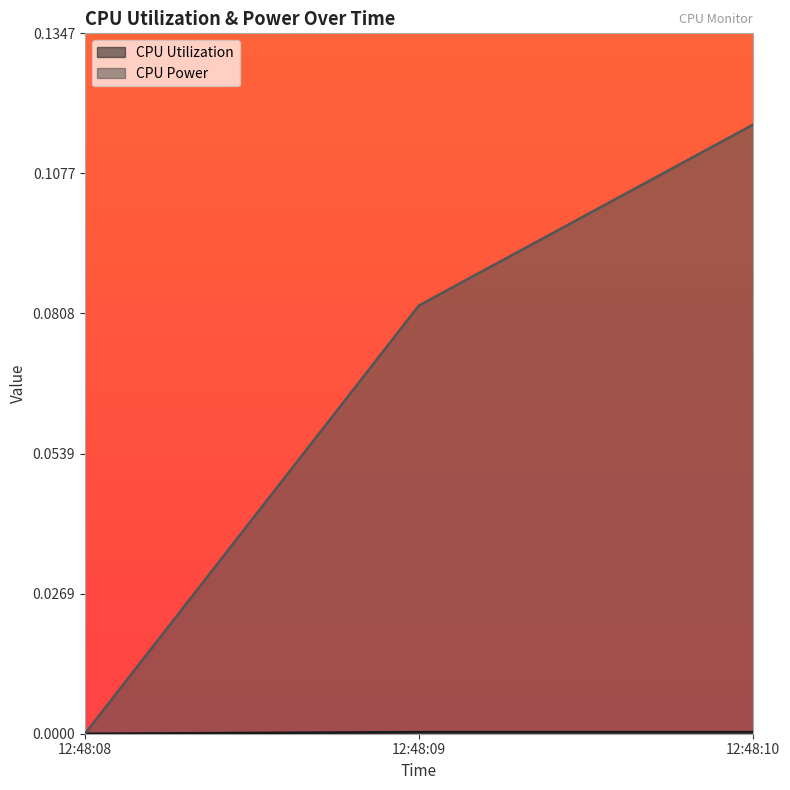

What are all the series names shown in the legend?

CPU Utilization, CPU Power